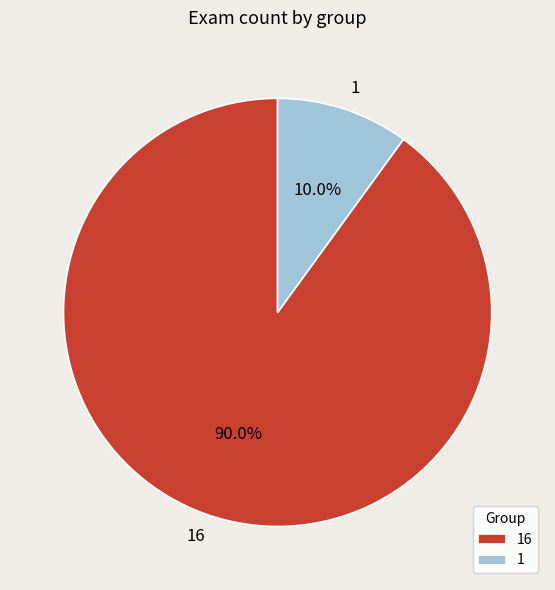

Is it true that 16 is 99% of the pie?

False